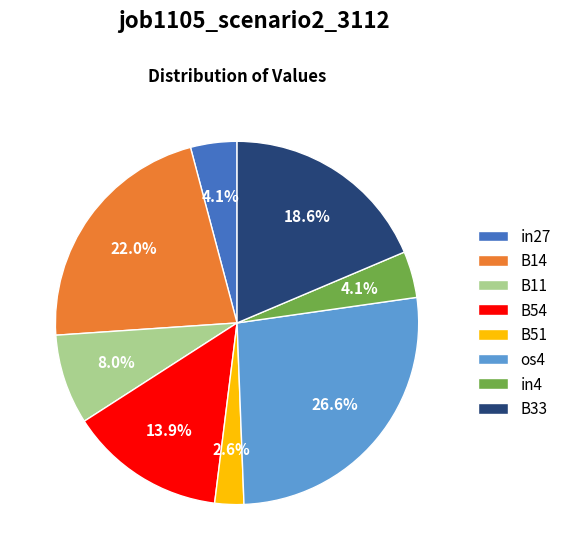

What is the total percentage of B51 and B11?

10.6%